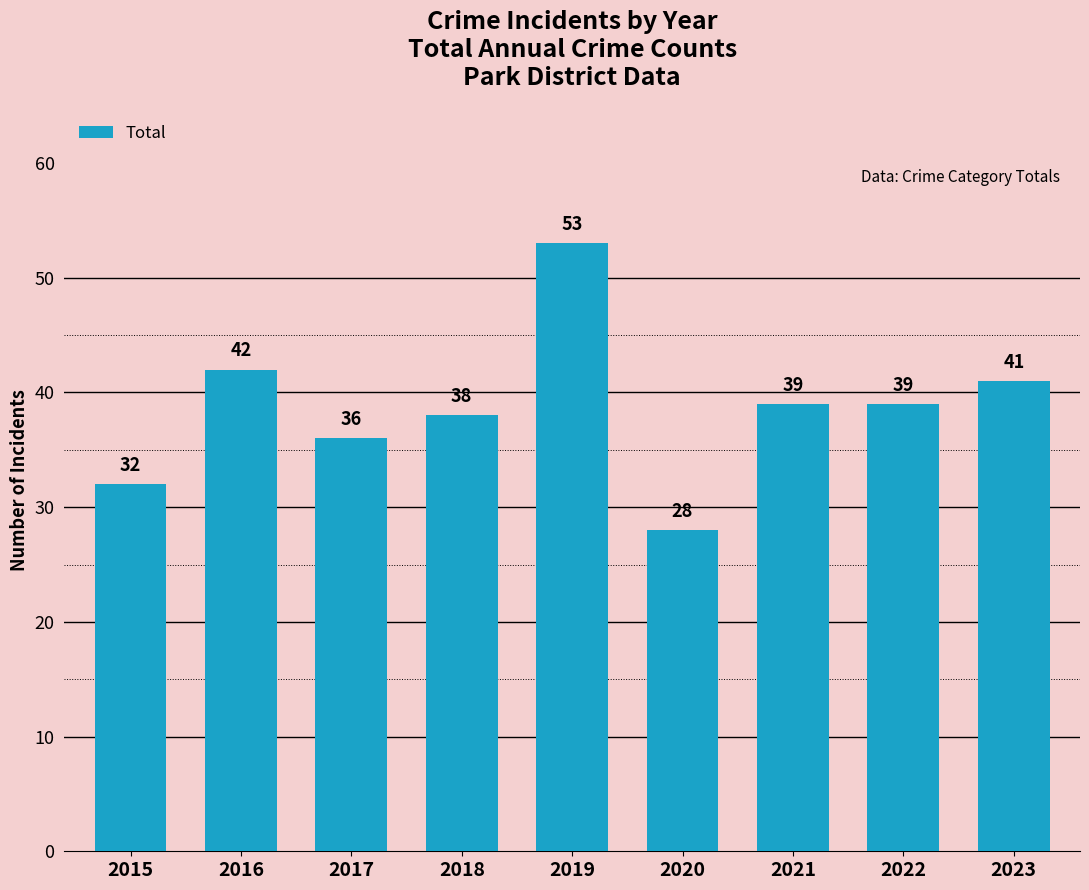

How many bars are there in total?

9